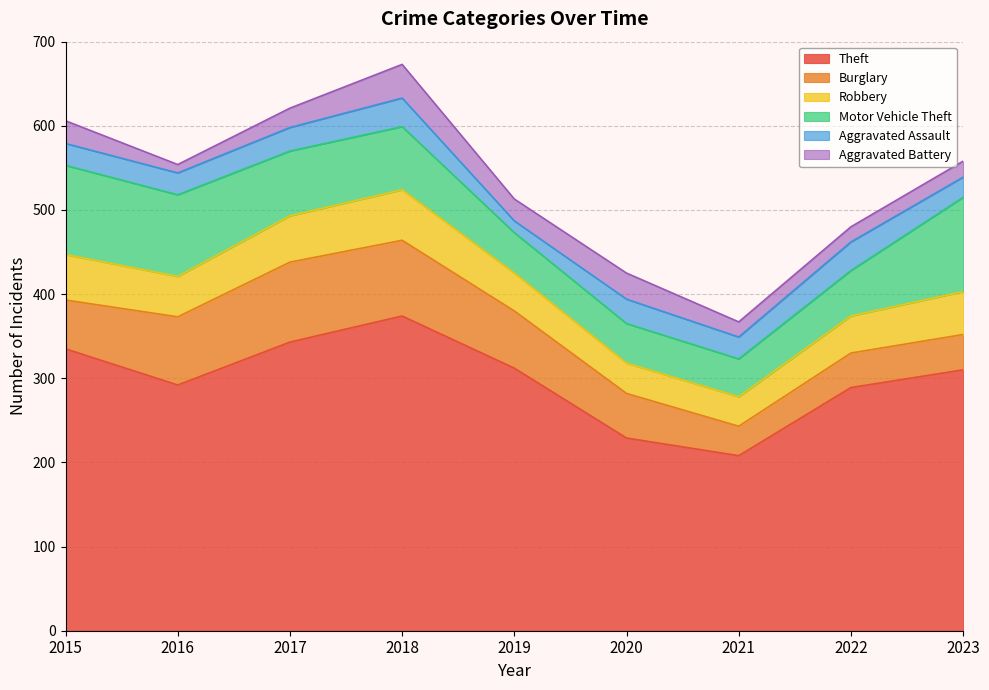

How many categories are shown in the chart?

9